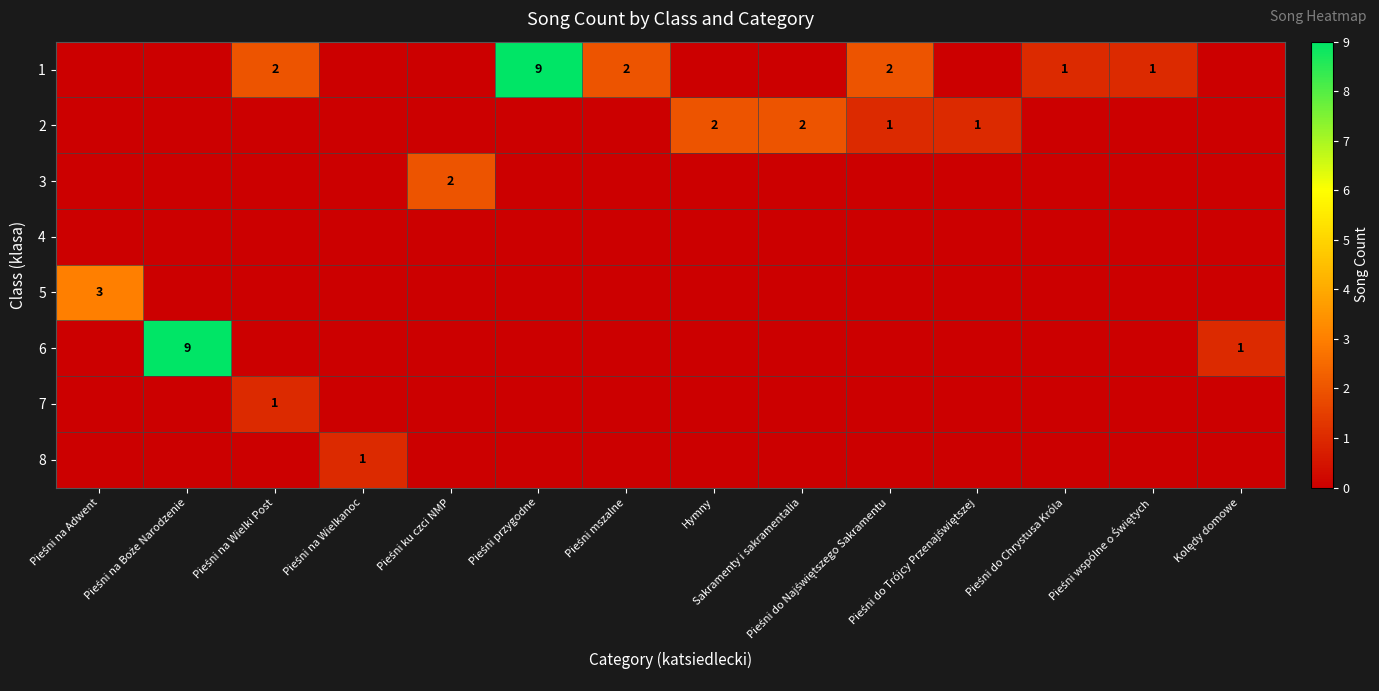

Which series has the largest range (max minus min)?

1